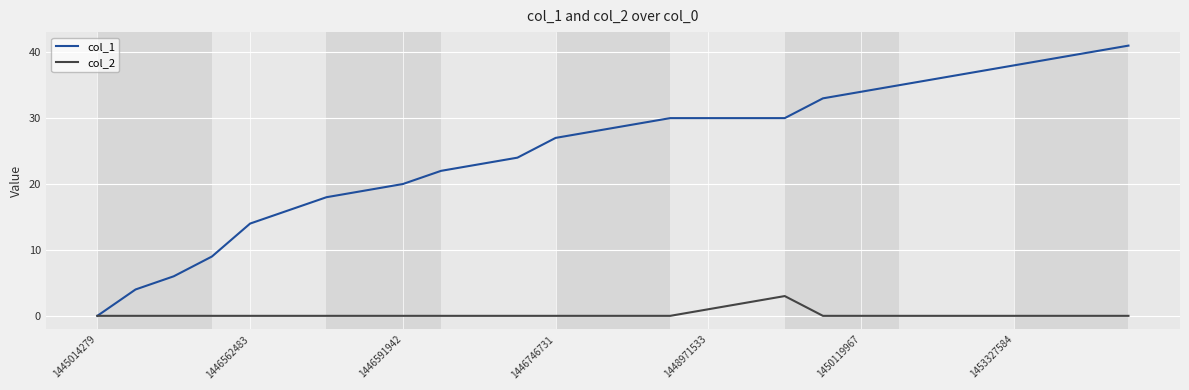

What is the sum of all col_2 values?

6